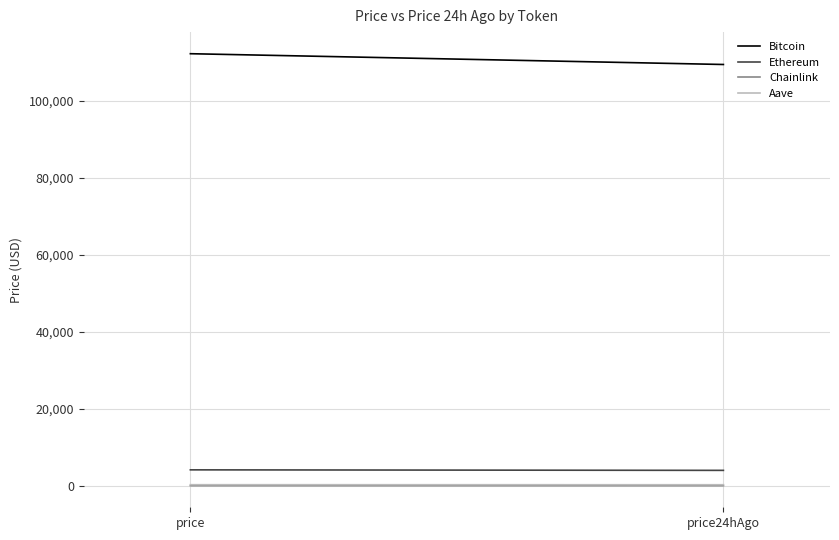

What is the difference between the Chainlink values at price and price24hAgo?

0.7